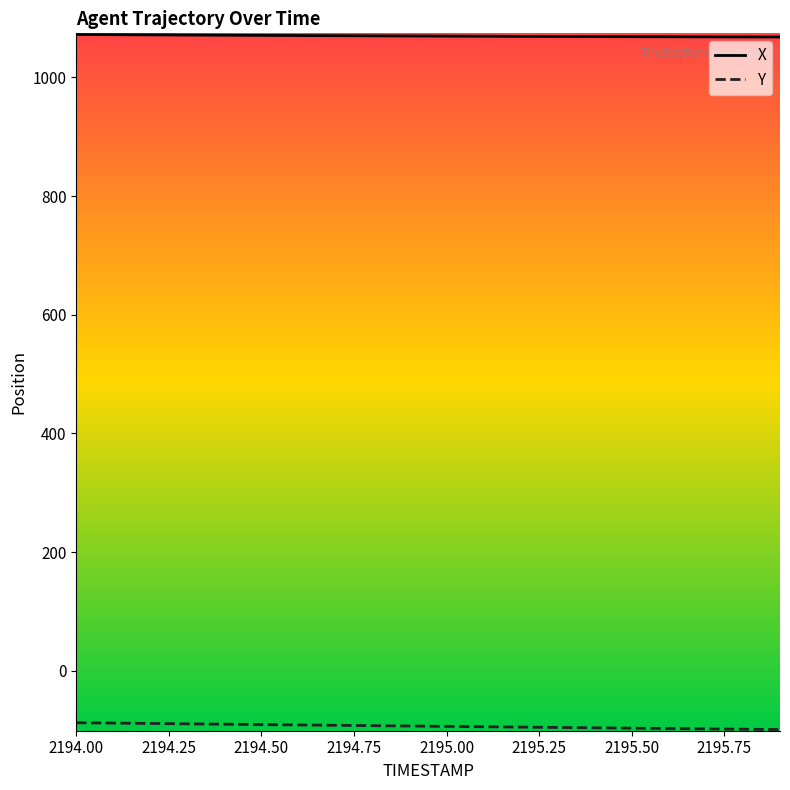

How many lines are shown in the chart?

2